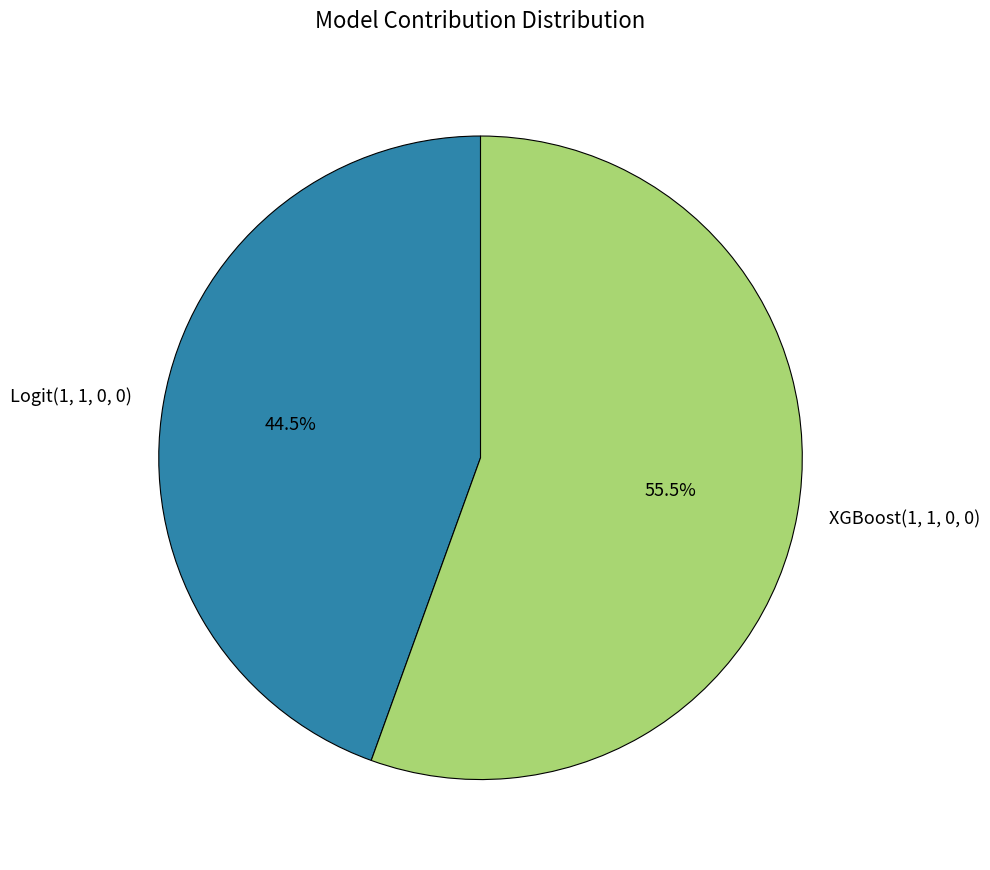

Which slice is the largest?

XGBoost(1, 1, 0, 0)